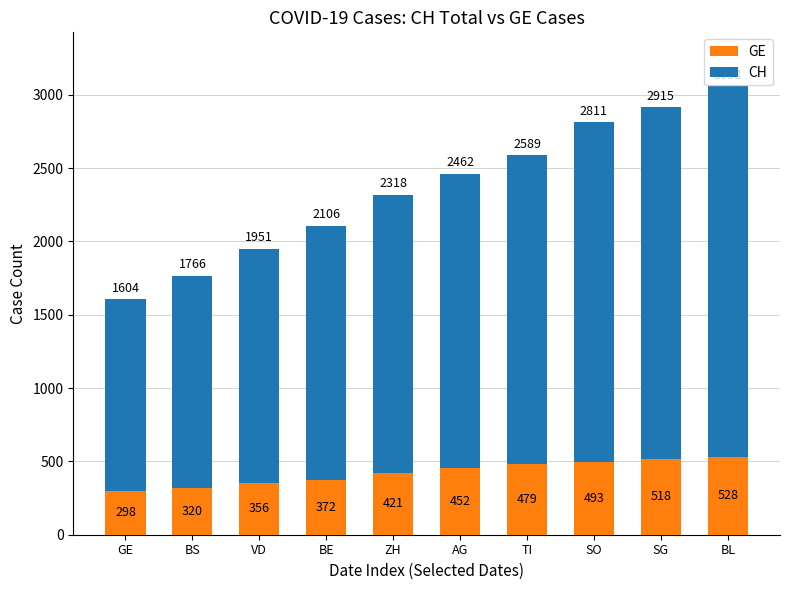

Reading left to right, list the values for the GE series.

GE=298	BS=320	VD=356	BE=372	ZH=421	AG=452	TI=479	SO=493	SG=518	BL=528